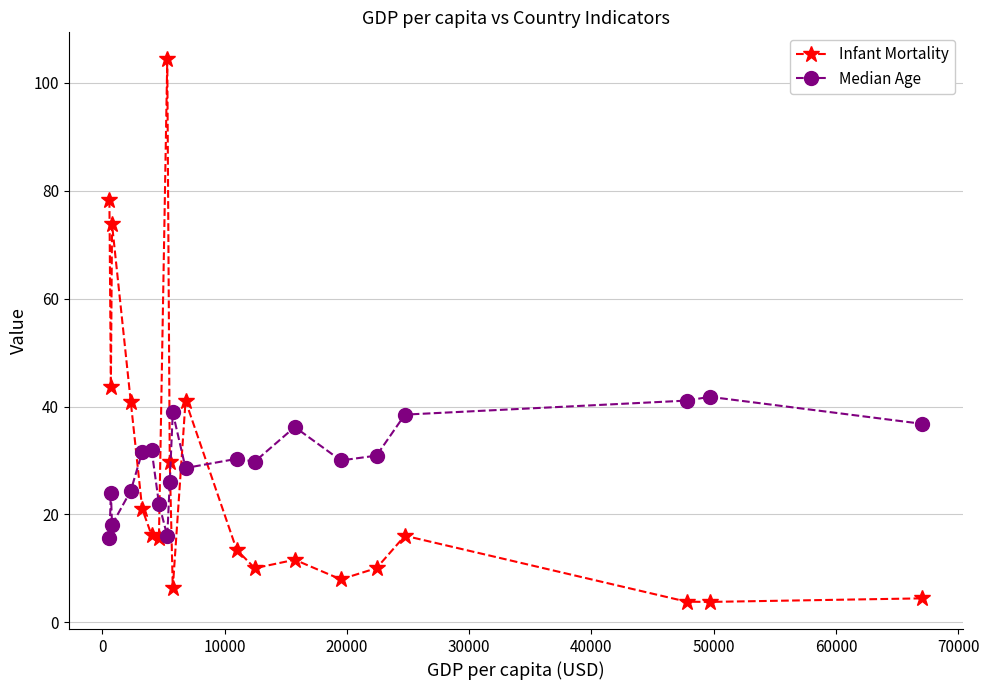

What is the difference between the maximum and minimum values in the Median Age series?

26.2